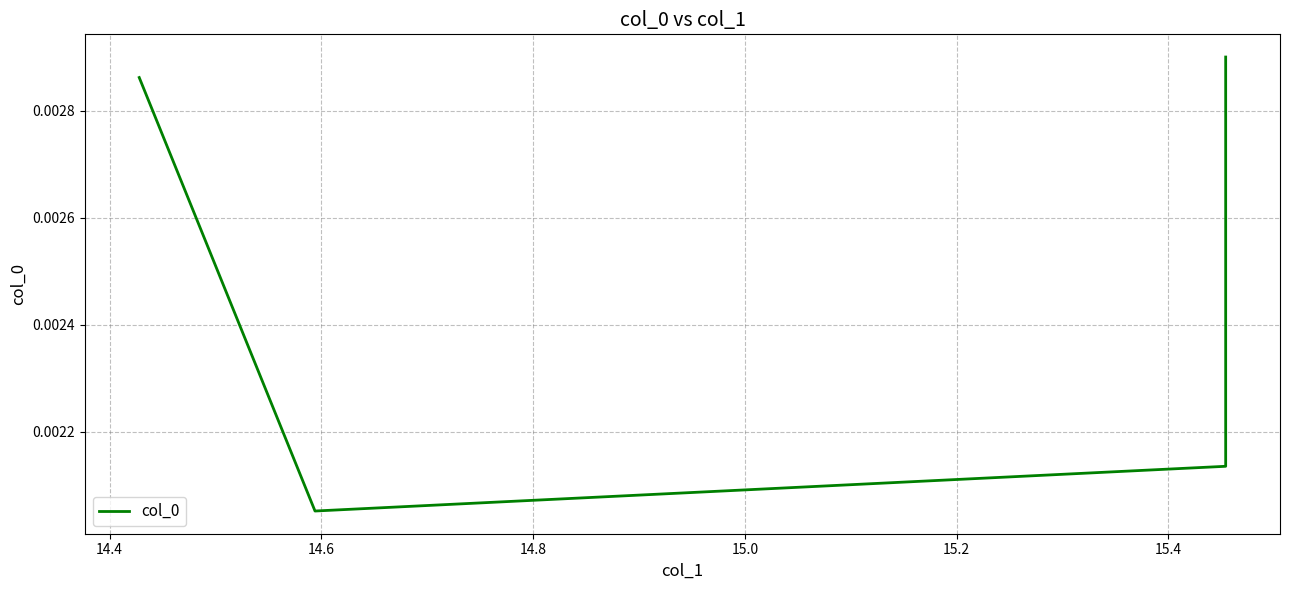

At which category does the chart reach its minimum across all series?

14.6